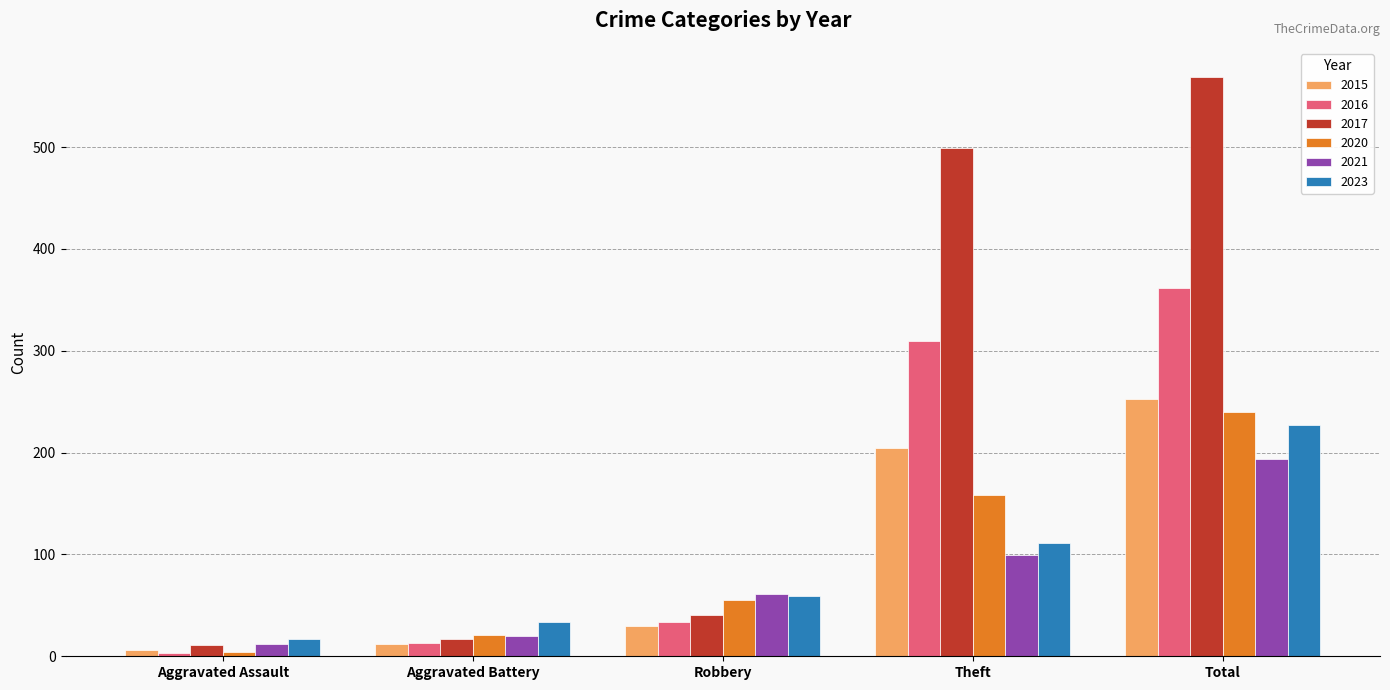

Which series has the largest range (max minus min)?

2017